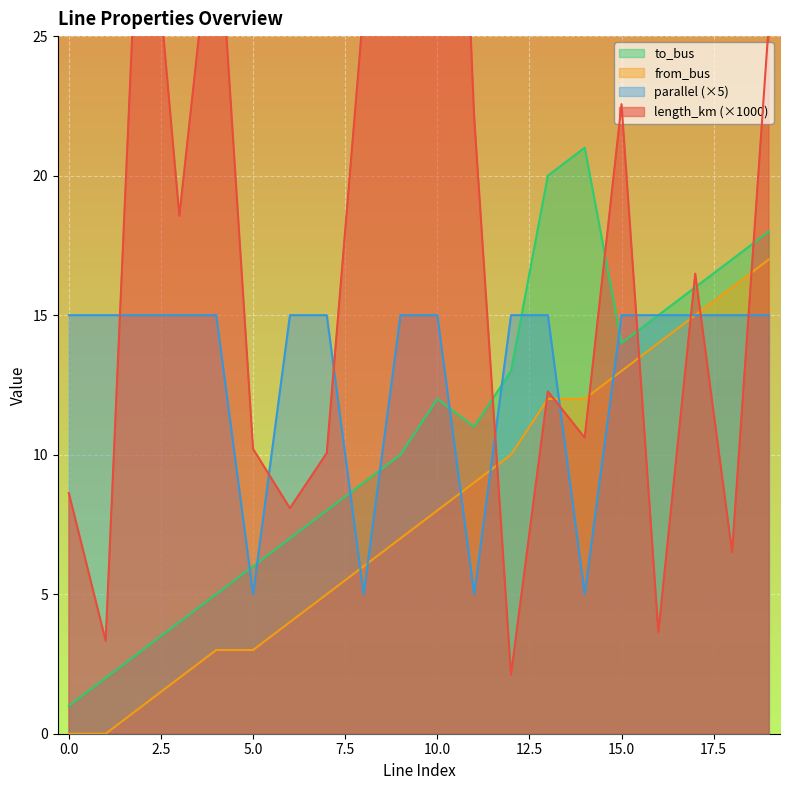

What is the average value of the length_km series?

17.6